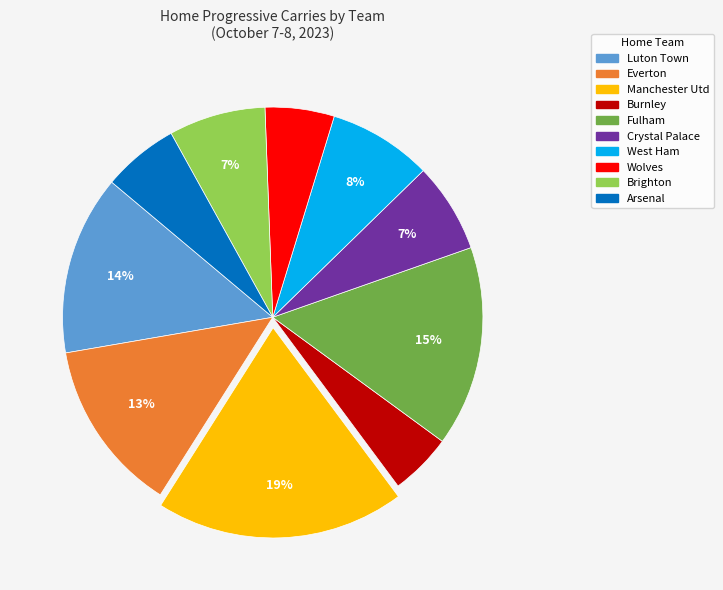

What percentage is the Burnley slice, to the nearest percent?

5%